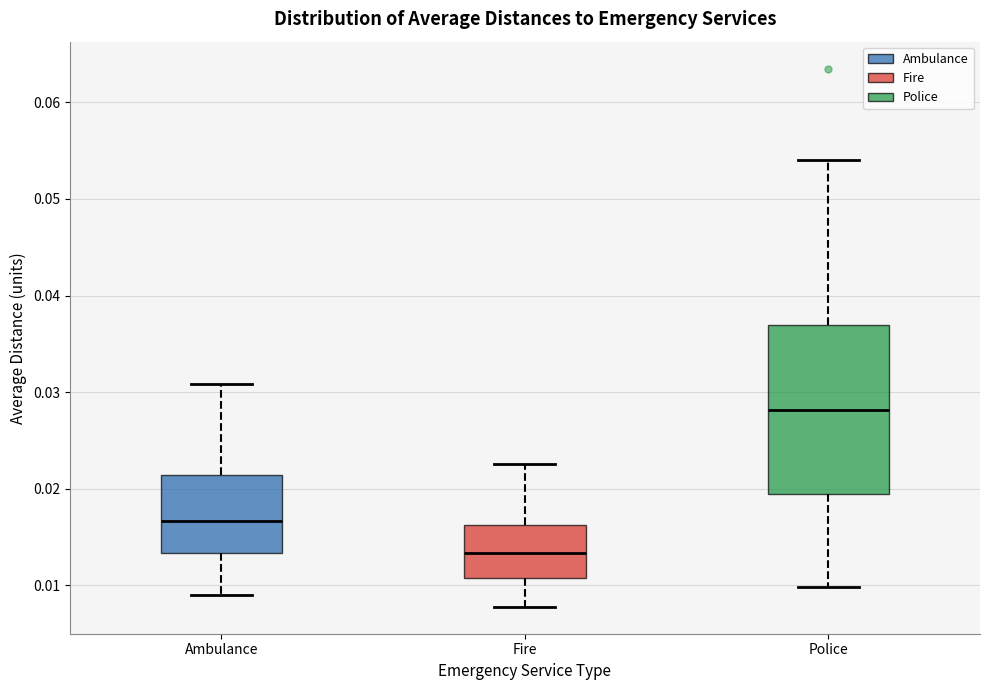

Reading left to right, read every box against the y-axis: the position of its median line, the range the box covers, and the ends of its whiskers. The values are not printed on the chart, so give them approximately, as read against the axis.

Ambulance: median 0.017, box 0.013 to 0.021, whiskers 0.009 to 0.031
Fire: median 0.013, box 0.011 to 0.016, whiskers 0.008 to 0.023
Police: median 0.028, box 0.019 to 0.037, whiskers 0.010 to 0.054